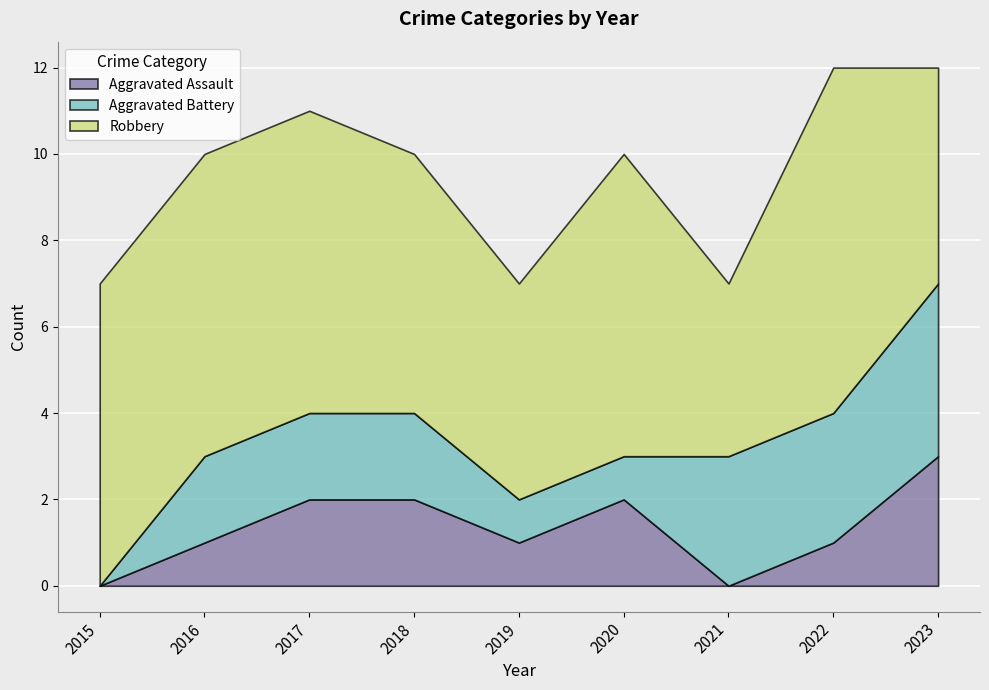

How many values in the Robbery series exceed 7?

1